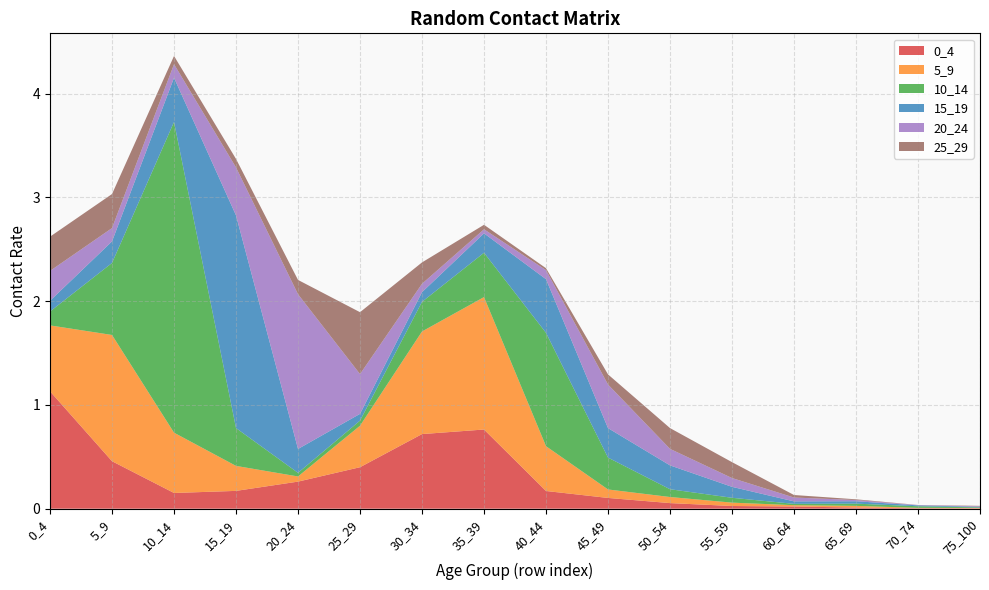

Reading right to left, list all the values displayed in this chart.

0_4: 75_100=0.0	70_74=0.0	65_69=0.0	60_64=0.0	55_59=0.0	50_54=0.1	45_49=0.1	40_44=0.2	35_39=0.8	30_34=0.7	25_29=0.4	20_24=0.3	15_19=0.2	10_14=0.2	5_9=0.5	0_4=1.1
5_9: 75_100=0.0	70_74=0.0	65_69=0.0	60_64=0.0	55_59=0.0	50_54=0.1	45_49=0.1	40_44=0.4	35_39=1.3	30_34=1.0	25_29=0.4	20_24=0.0	15_19=0.2	10_14=0.6	5_9=1.2	0_4=0.6
10_14: 75_100=0.0	70_74=0.0	65_69=0.0	60_64=0.0	55_59=0.0	50_54=0.1	45_49=0.3	40_44=1.1	35_39=0.4	30_34=0.3	25_29=0.0	20_24=0.0	15_19=0.4	10_14=3.0	5_9=0.7	0_4=0.1
15_19: 75_100=0.0	70_74=0.0	65_69=0.0	60_64=0.0	55_59=0.1	50_54=0.2	45_49=0.3	40_44=0.5	35_39=0.2	30_34=0.1	25_29=0.1	20_24=0.2	15_19=2.0	10_14=0.4	5_9=0.2	0_4=0.1
20_24: 75_100=0.0	70_74=0.0	65_69=0.0	60_64=0.0	55_59=0.1	50_54=0.2	45_49=0.4	40_44=0.1	35_39=0.0	30_34=0.1	25_29=0.4	20_24=1.5	15_19=0.5	10_14=0.1	5_9=0.1	0_4=0.3
25_29: 75_100=0.0	70_74=0.0	65_69=0.0	60_64=0.0	55_59=0.2	50_54=0.2	45_49=0.1	40_44=0.0	35_39=0.0	30_34=0.2	25_29=0.6	20_24=0.1	15_19=0.1	10_14=0.1	5_9=0.3	0_4=0.3